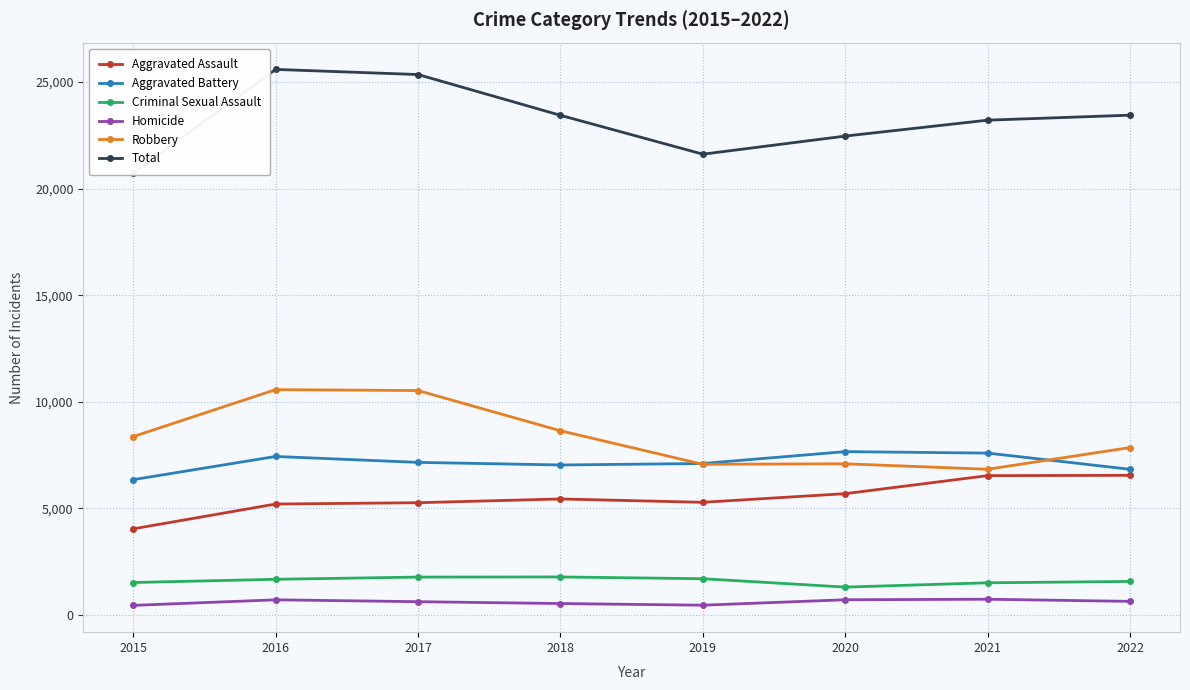

How many interior local valleys does the Robbery series have?

2